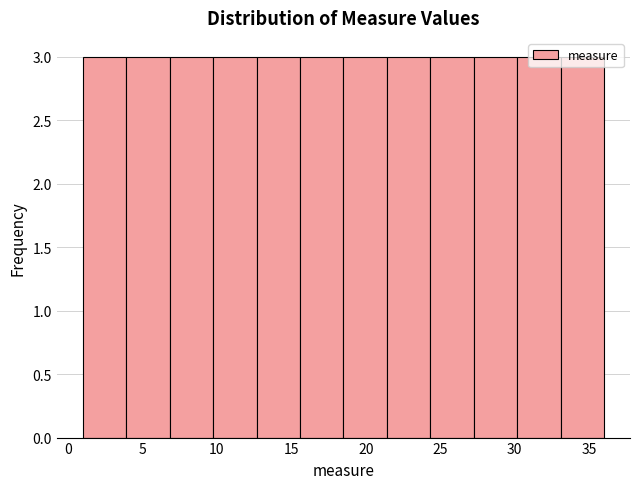

What is the height of the bar covering 21.5 to 24.5 on the x-axis? Neither the bar edges nor the heights are printed on the chart, so give them approximately, as read against the axes.

3